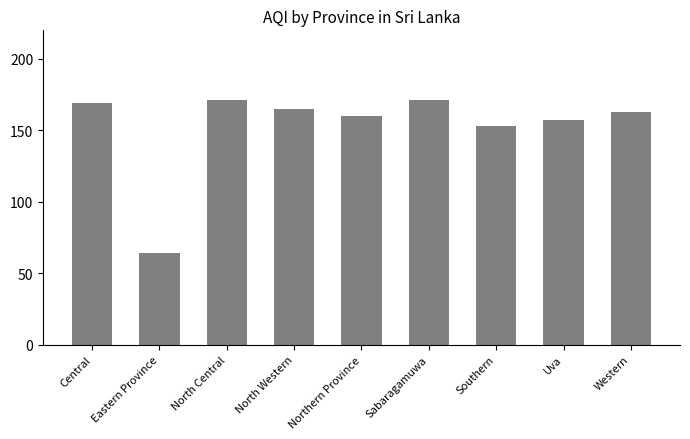

Is it true that the value at North Western is 35?

False